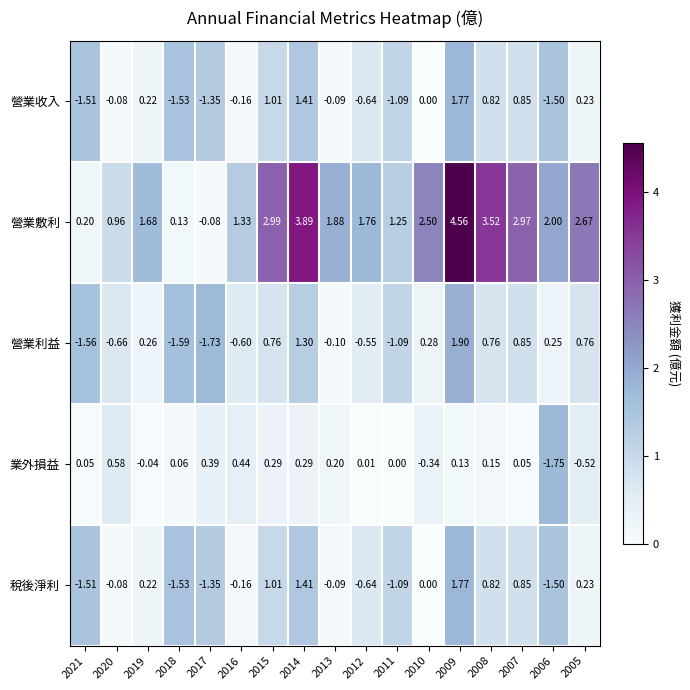

Which series has the largest total across all categories?

營業敷利